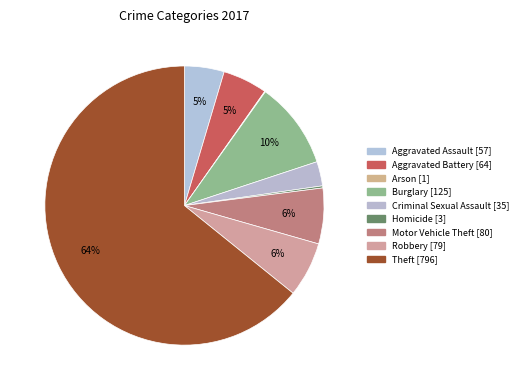

To the nearest percent, what portion does Aggravated Battery represent?

5%